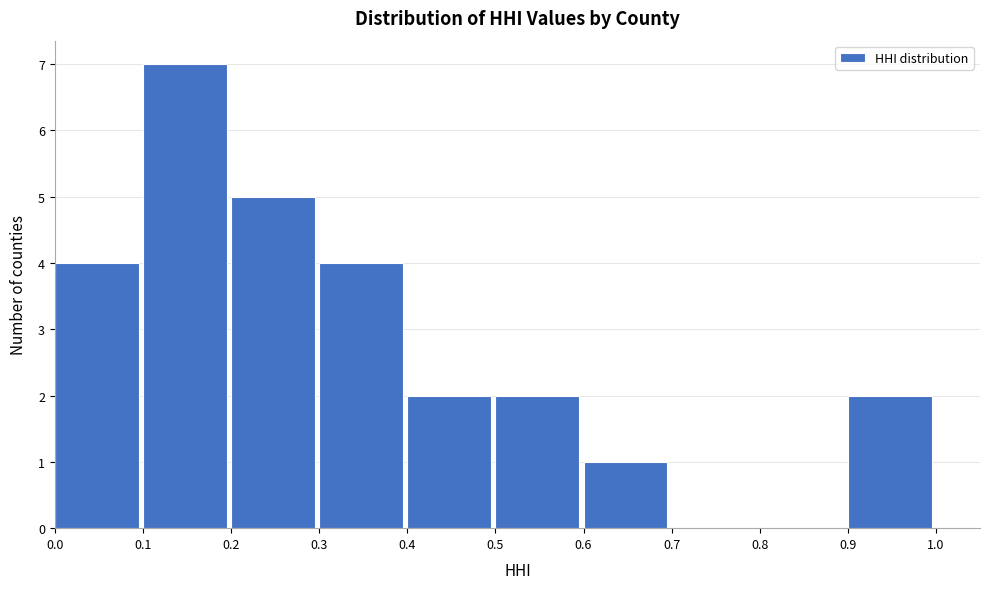

What is the height of the bar covering 0.5 to 0.6 on the x-axis? The values are not printed on the chart, so give them approximately, as read against the axis.

2